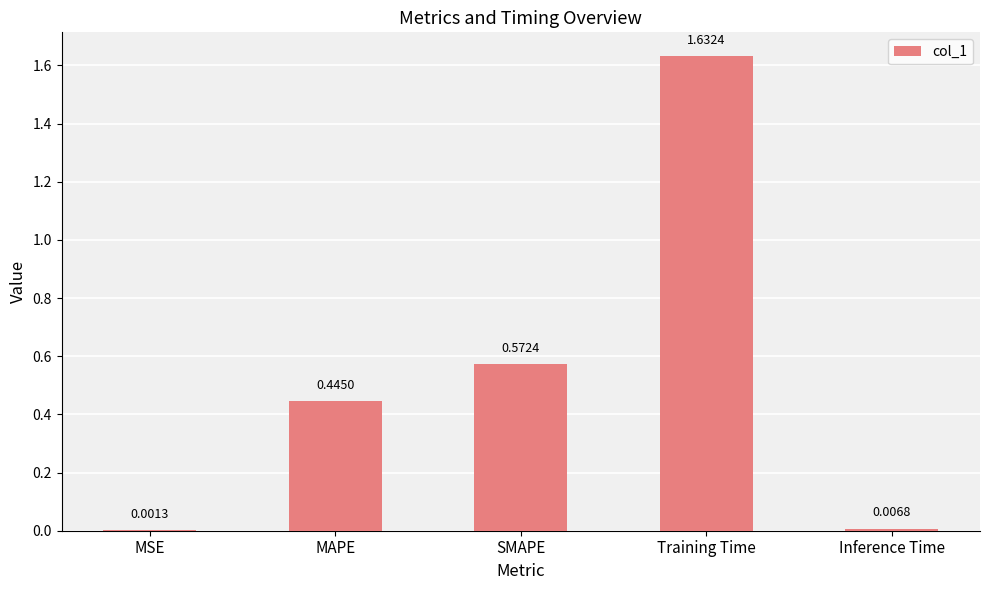

Approximately how many times larger is the value at MAPE compared to Training Time?

0.3